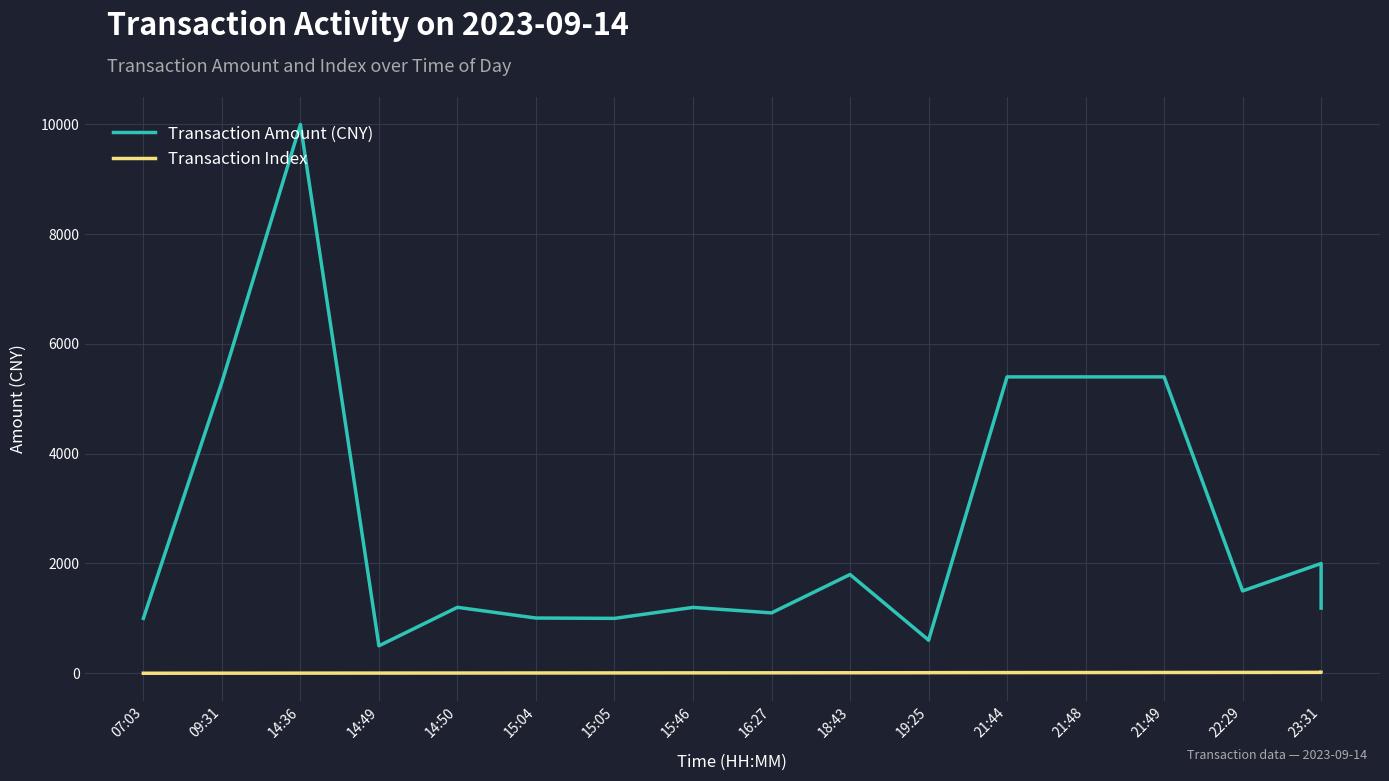

What is the approximate value of Transaction Index at 23:31?

16.0